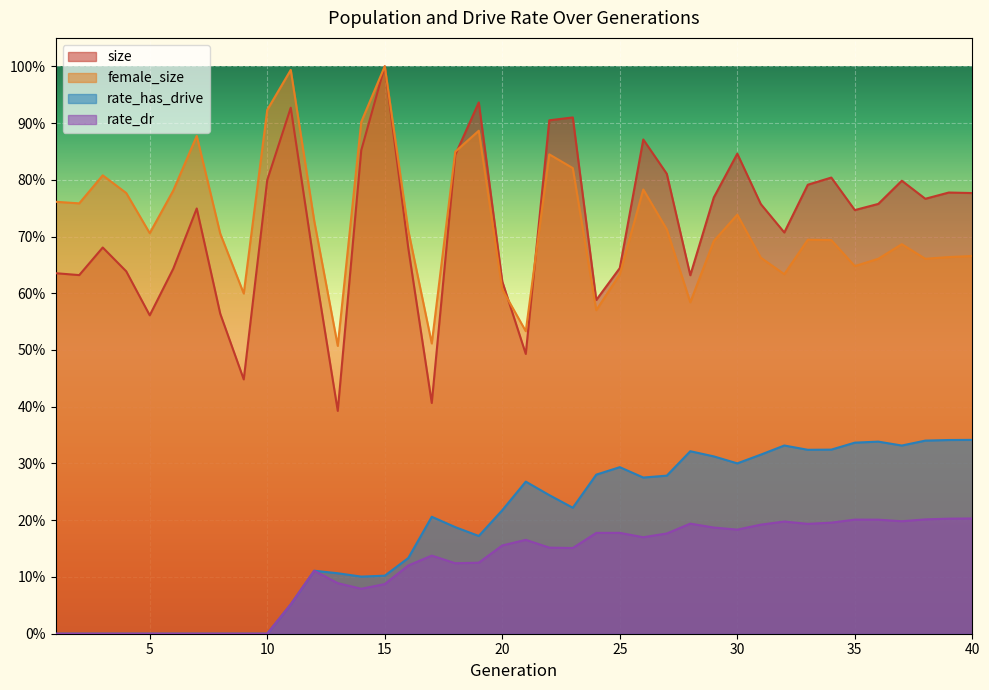

True or false: female_size has more than 1 points higher than both neighbors.

True